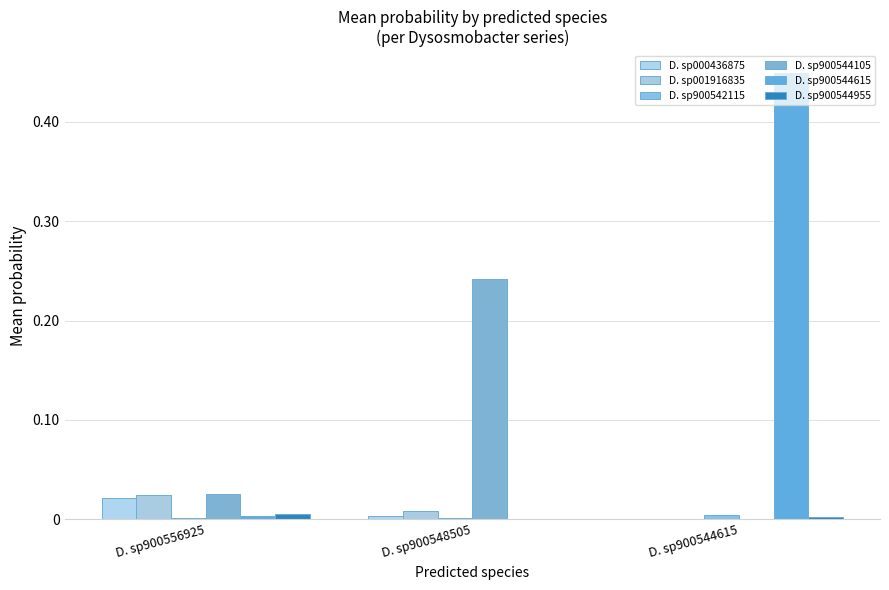

Are the bars grouped side by side (vs. stacked)?

Yes